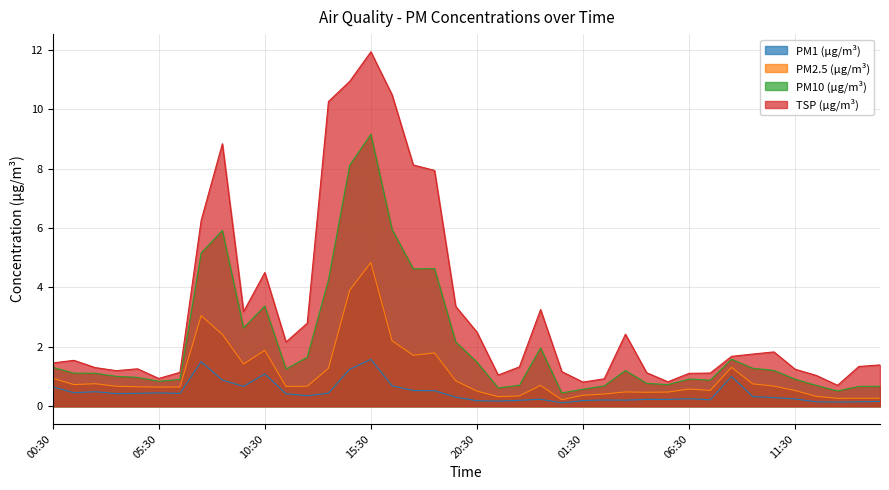

True or false: TSP (µg/m³) and PM2.5 (µg/m³) cross at least once.

False